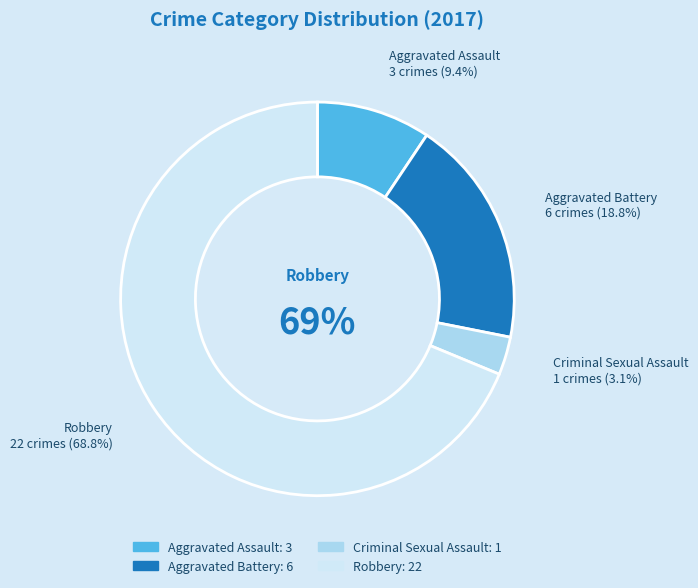

Which slice is the largest?

Robbery